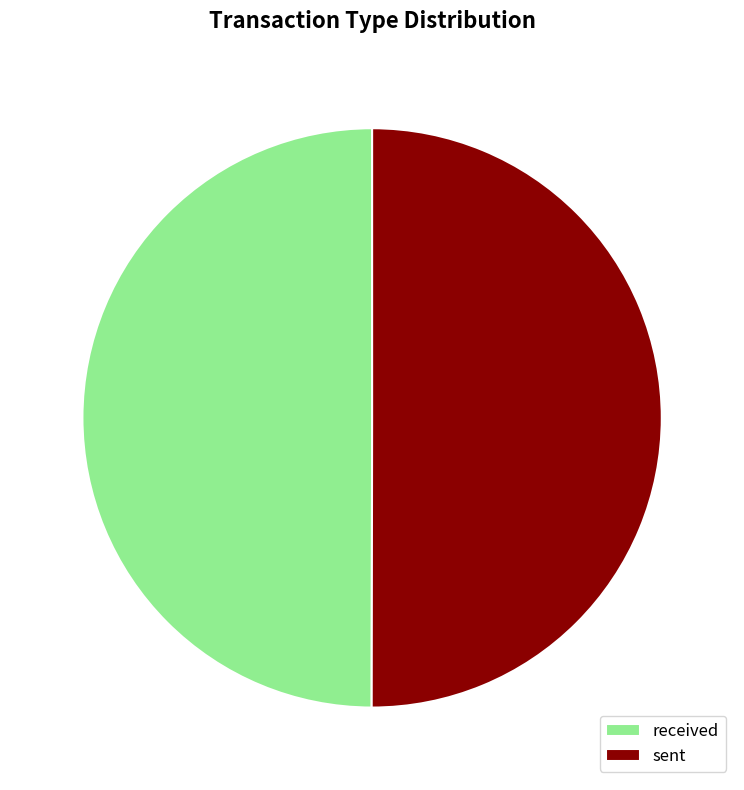

Is it true that received is 50% of the pie?

True